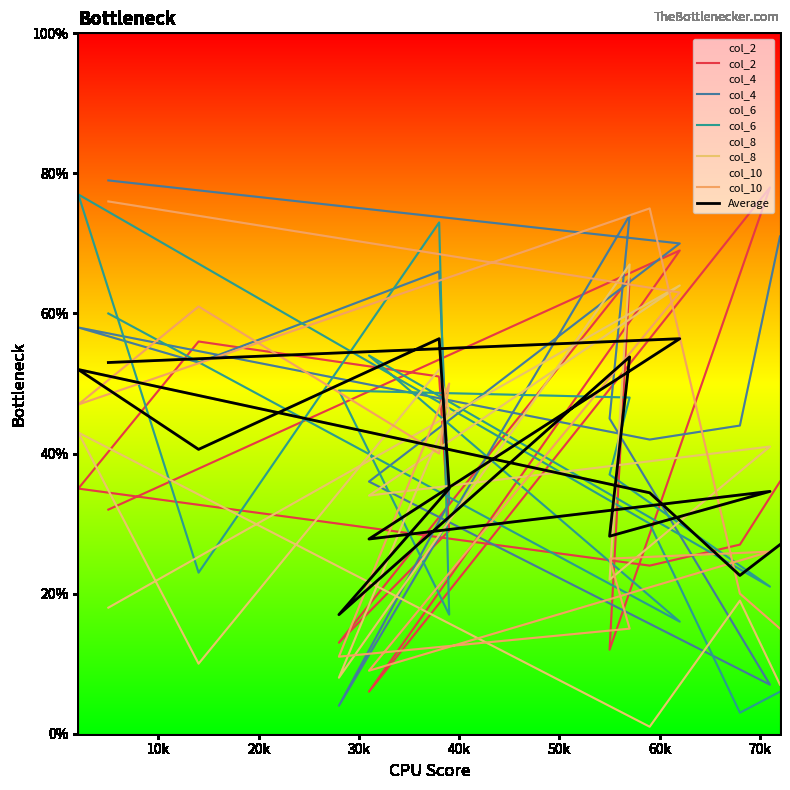

Which series has the widest spread of values?

col_4